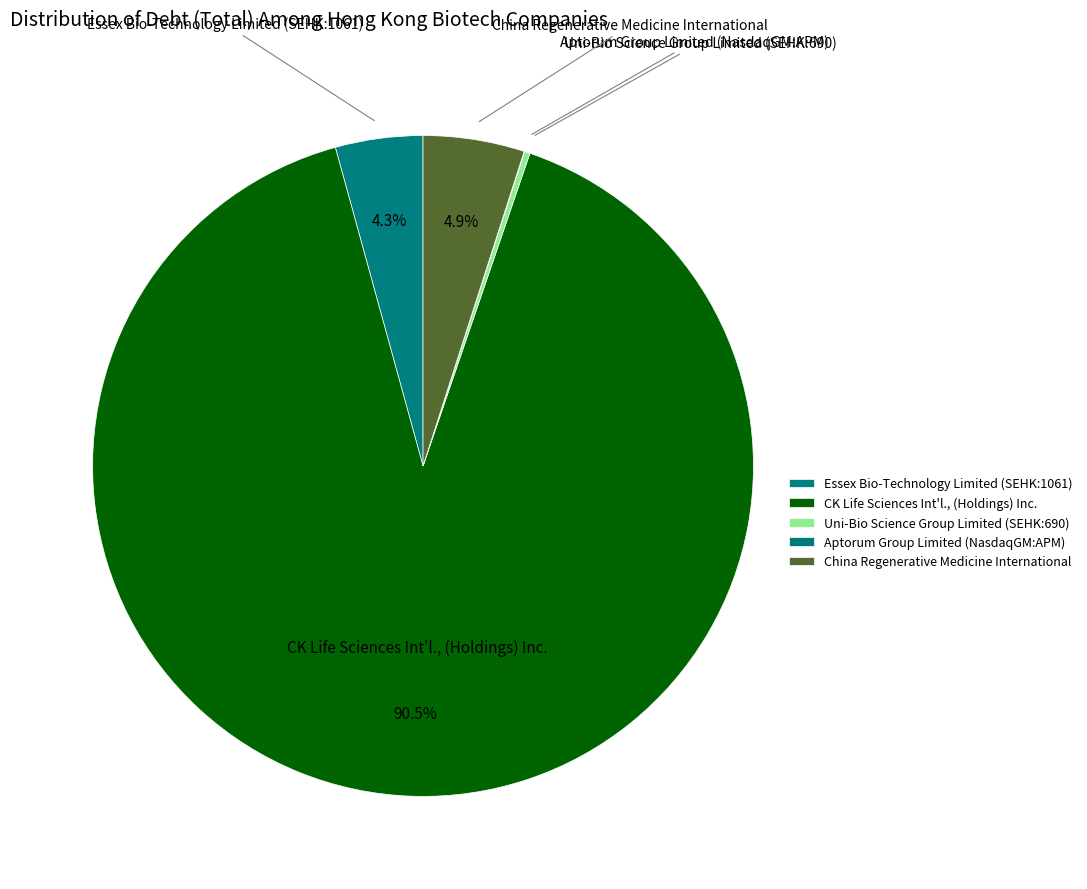

True or false: China Regenerative Medicine International accounts for 10% of the total.

False